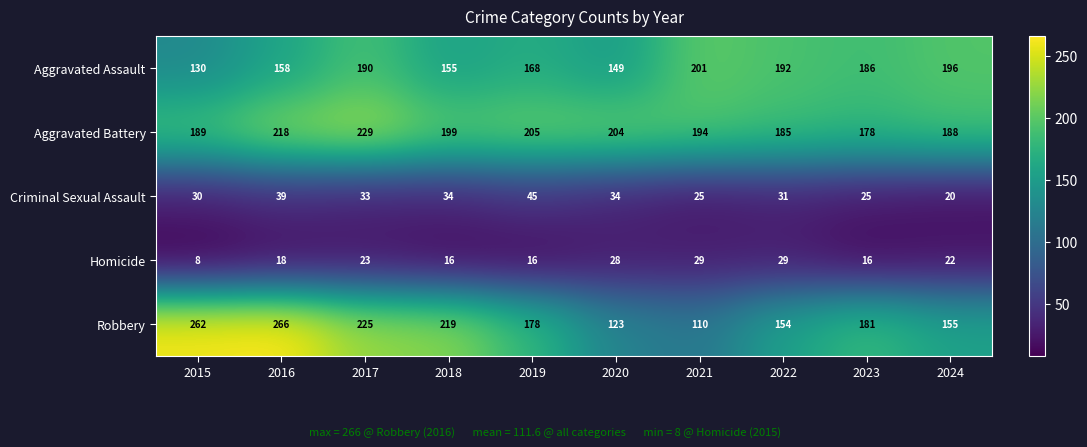

List the series in order of their peak value, lowest first.

Homicide, Criminal Sexual Assault, Aggravated Assault, Aggravated Battery, Robbery